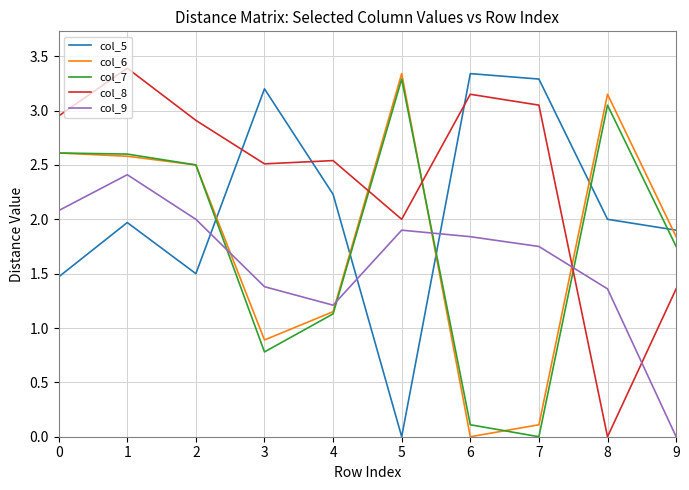

What value does the col_9 series have at 4?

1.2